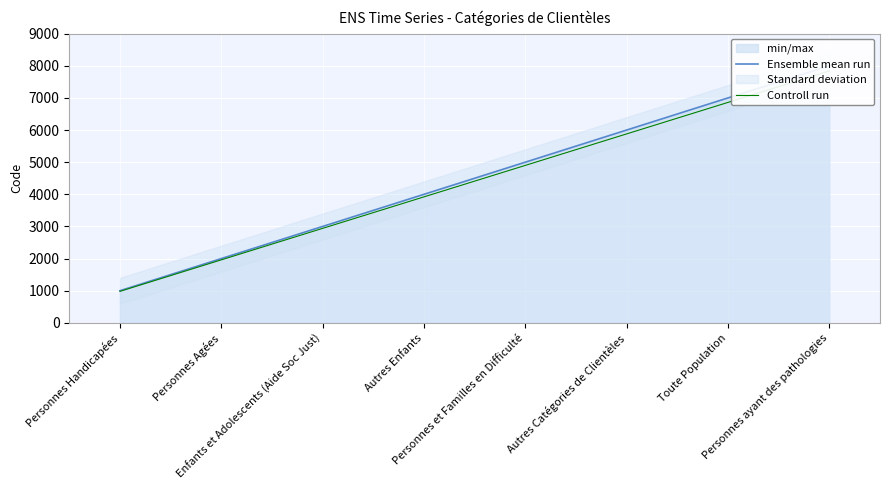

Rank the categories by Ensemble mean run value from highest to lowest.

Personnes ayant des pathologies, Toute Population, Autres Catégories de Clientèles, Personnes et Familles en Difficulté, Autres Enfants, Enfants et Adolescents (Aide Soc Just), Personnes Agées, Personnes Handicapées